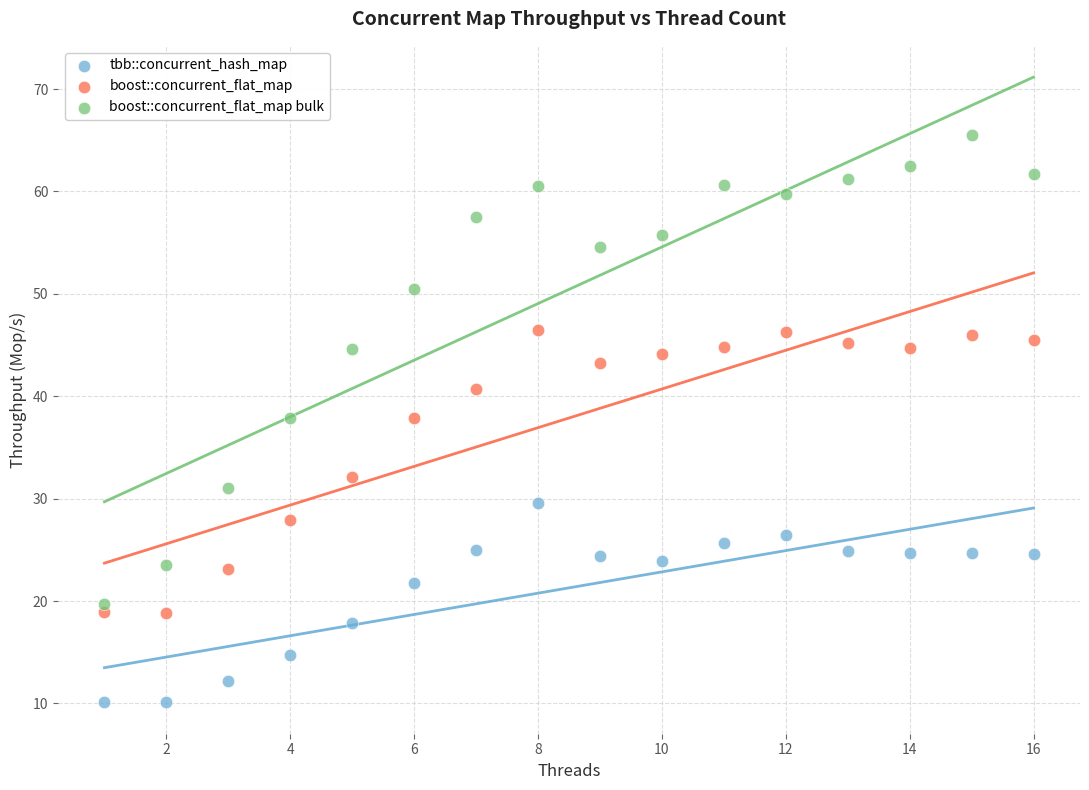

Which series has the largest Y range (max minus min)?

boost::concurrent_flat_map bulk